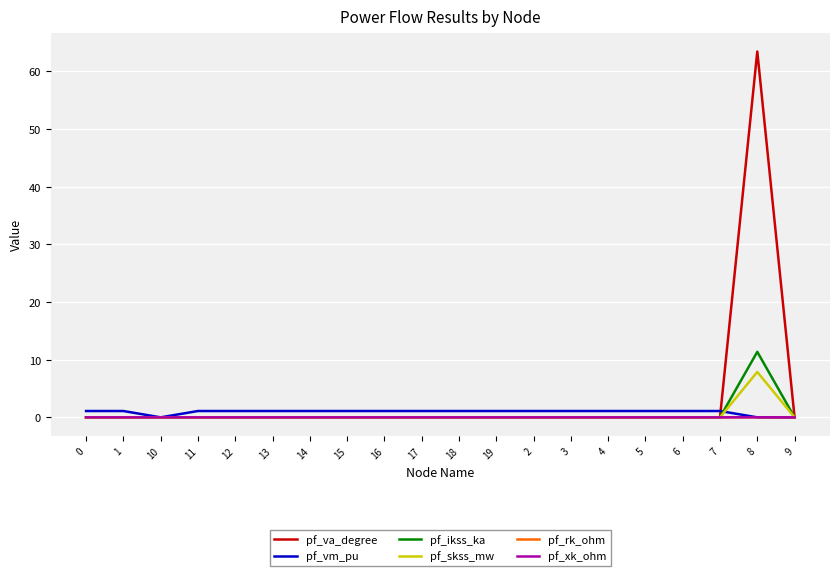

The value of pf_xk_ohm at 17 is 0.0. True or false?

True